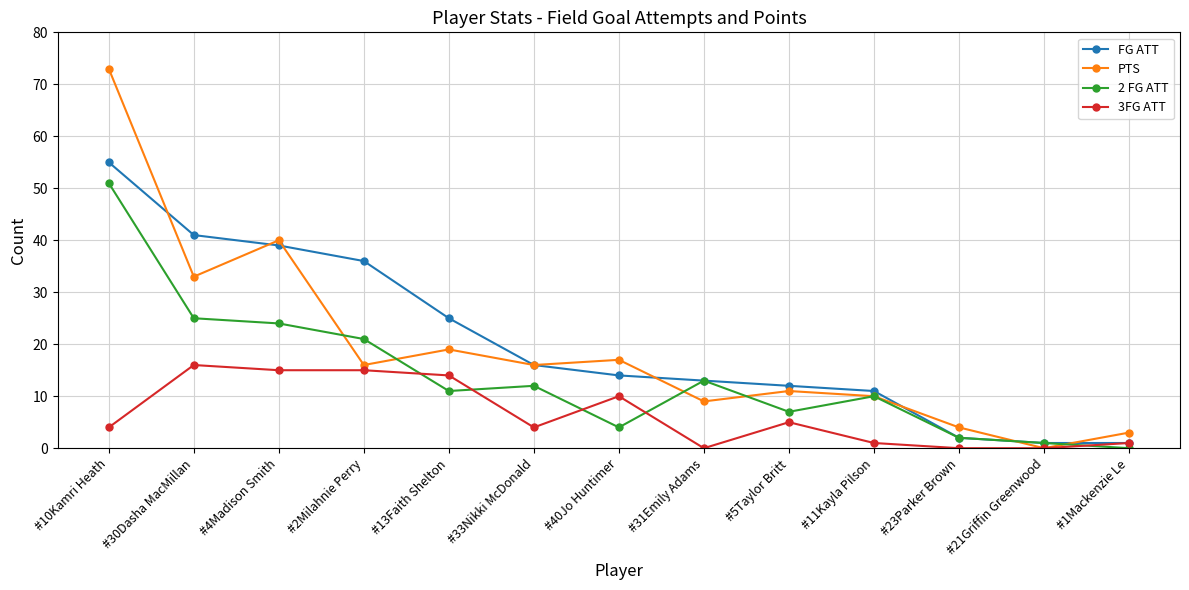

Is it true that 2 FG ATT equals 30 at #2Milahnie Perry?

False